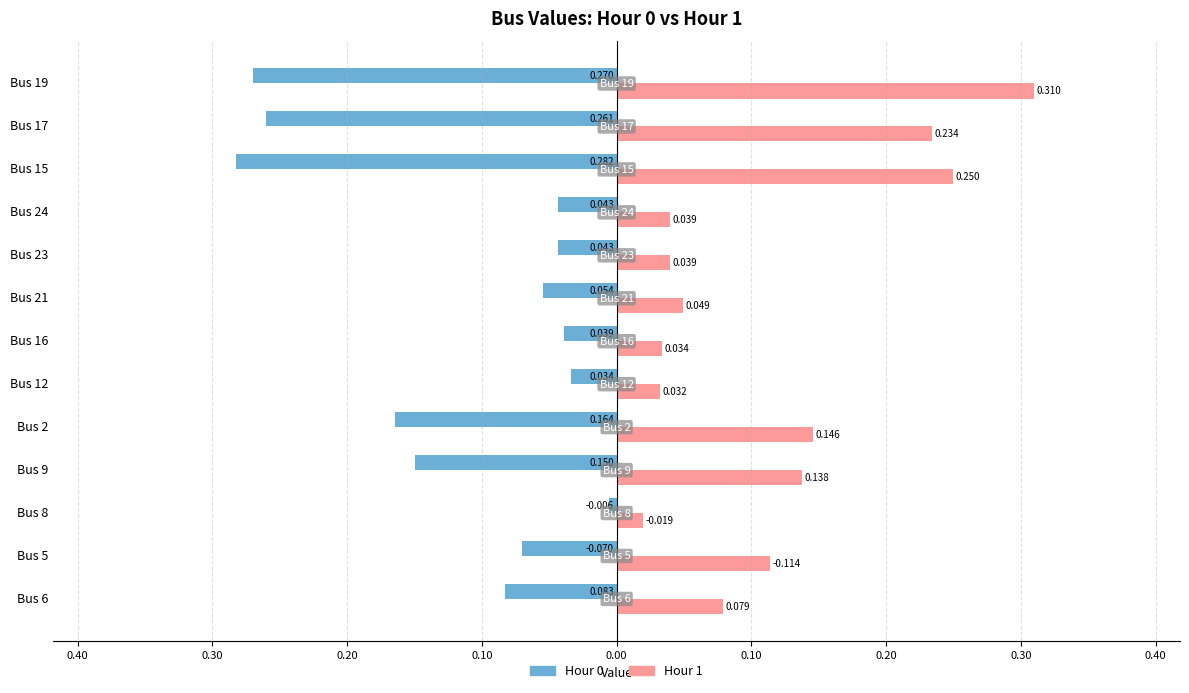

Does the chart contain stacked bars?

No